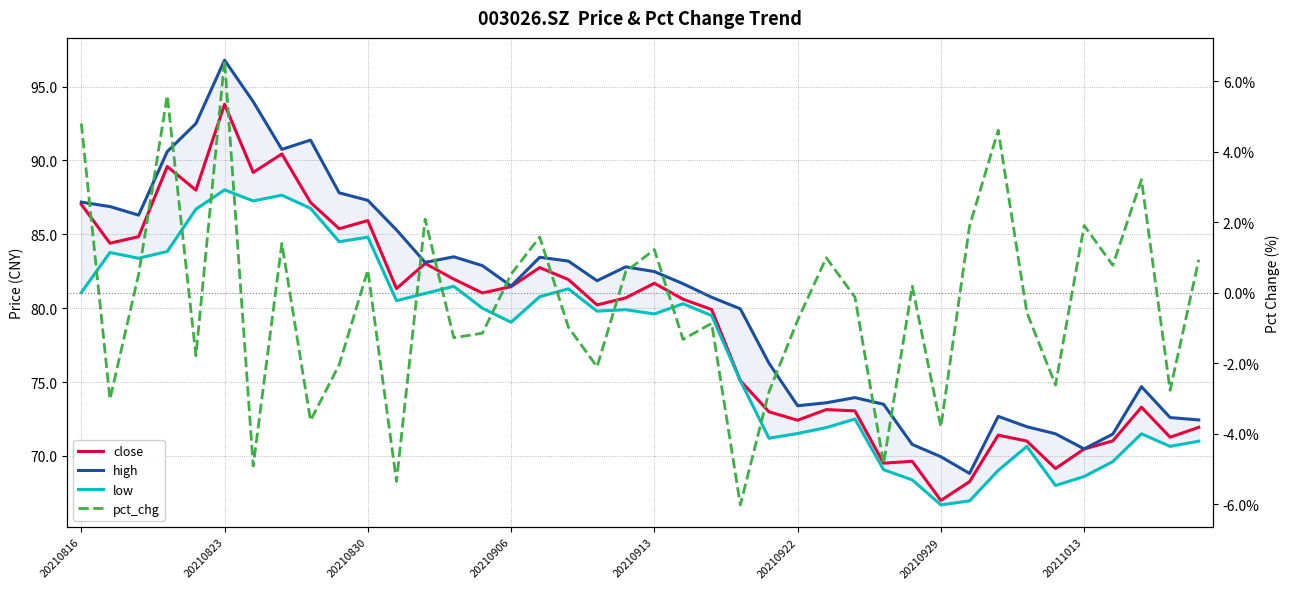

True or false: pct_chg has more than 2 points higher than both neighbors.

True